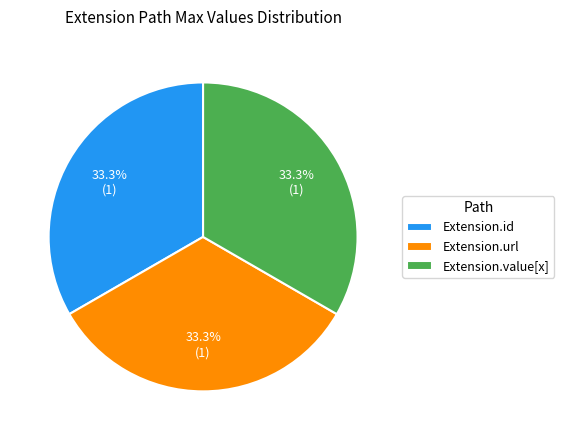

Does Extension.id account for over 50% of the chart?

No